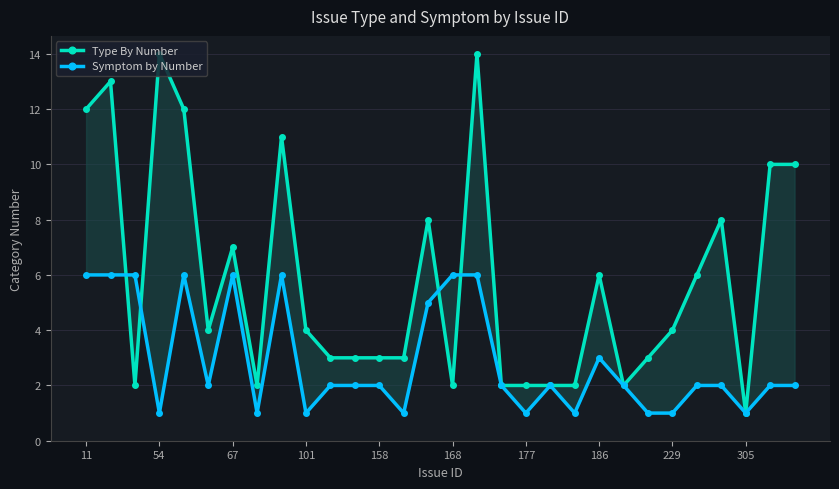

What is the value of the Symptom by Number point at the 7th from the left?

6